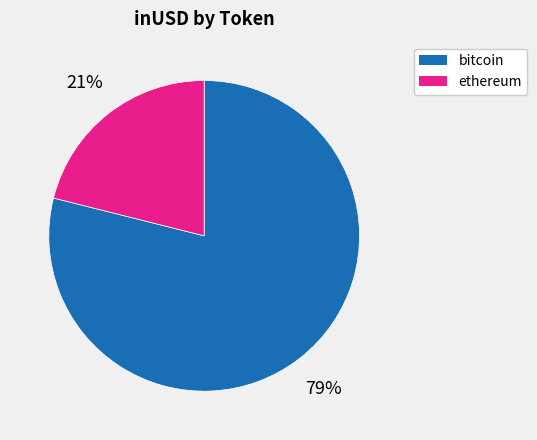

What is the ratio of the value at ethereum to the value at bitcoin?

0.3